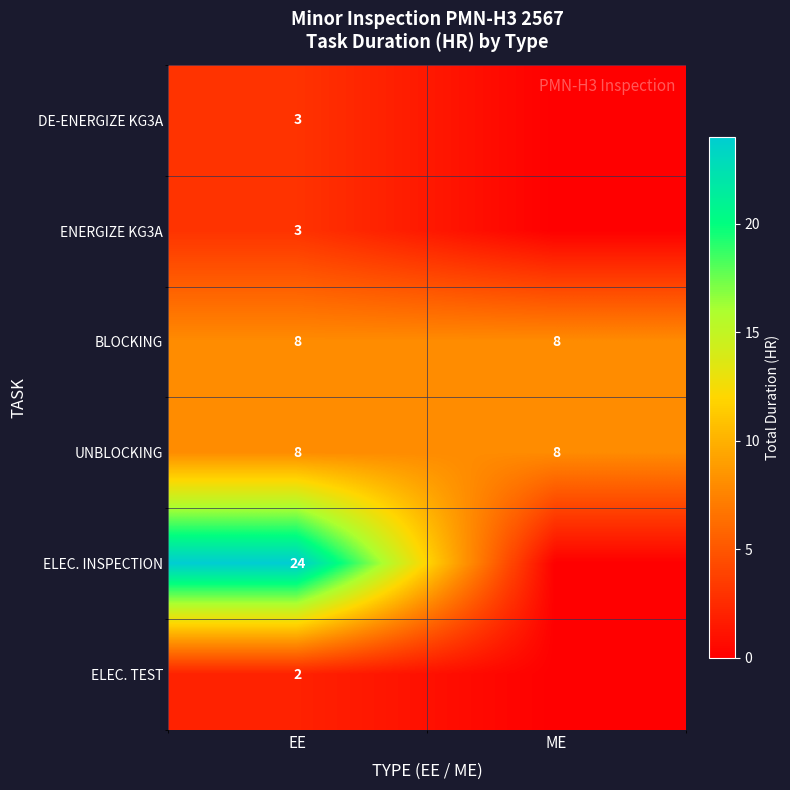

Read the UNBLOCKING value at ME.

8